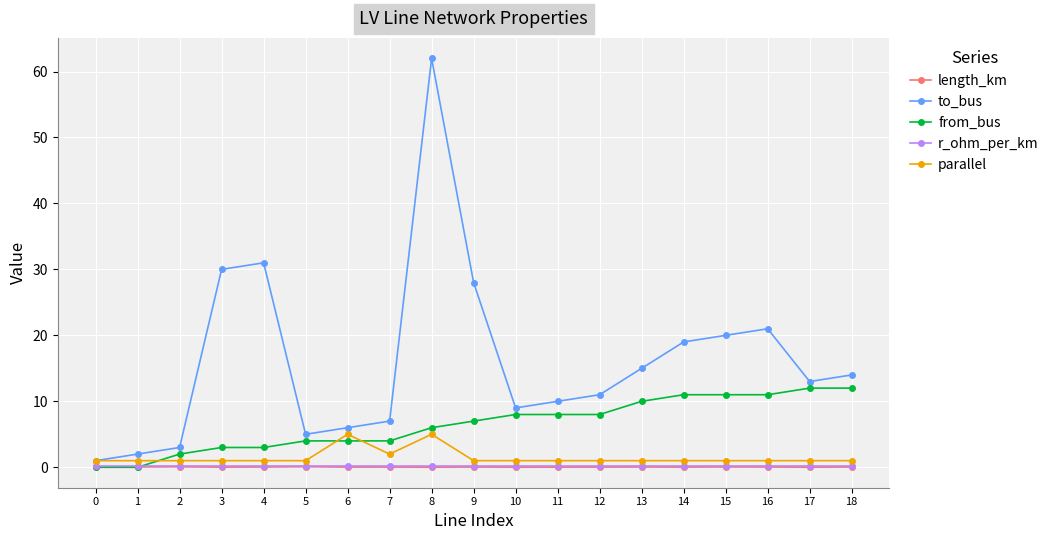

What is the difference between the highest and lowest values at 18?

14.0